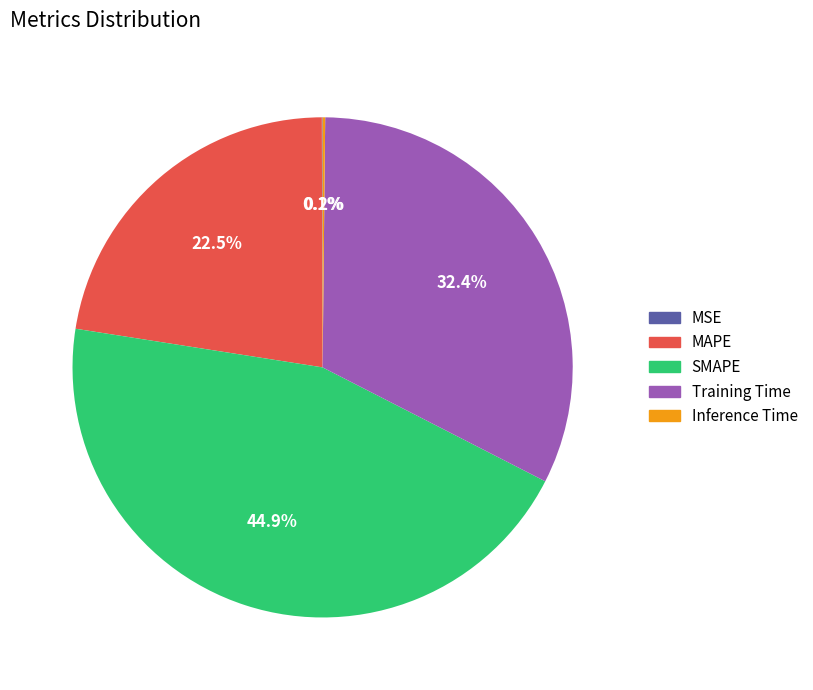

Which slice is the largest?

SMAPE